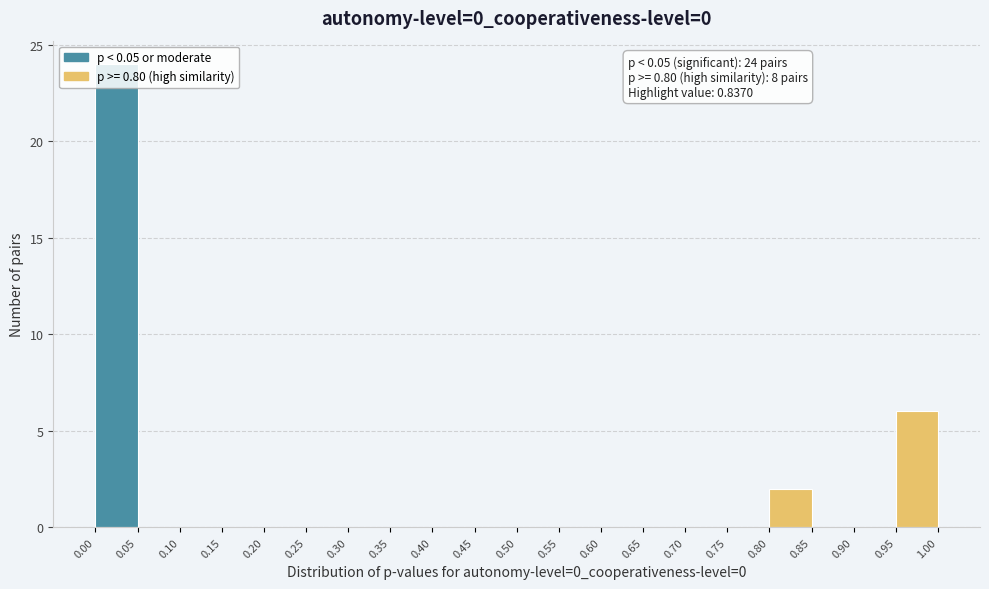

Which range on the x-axis has the tallest bar?

0.00 to 0.05